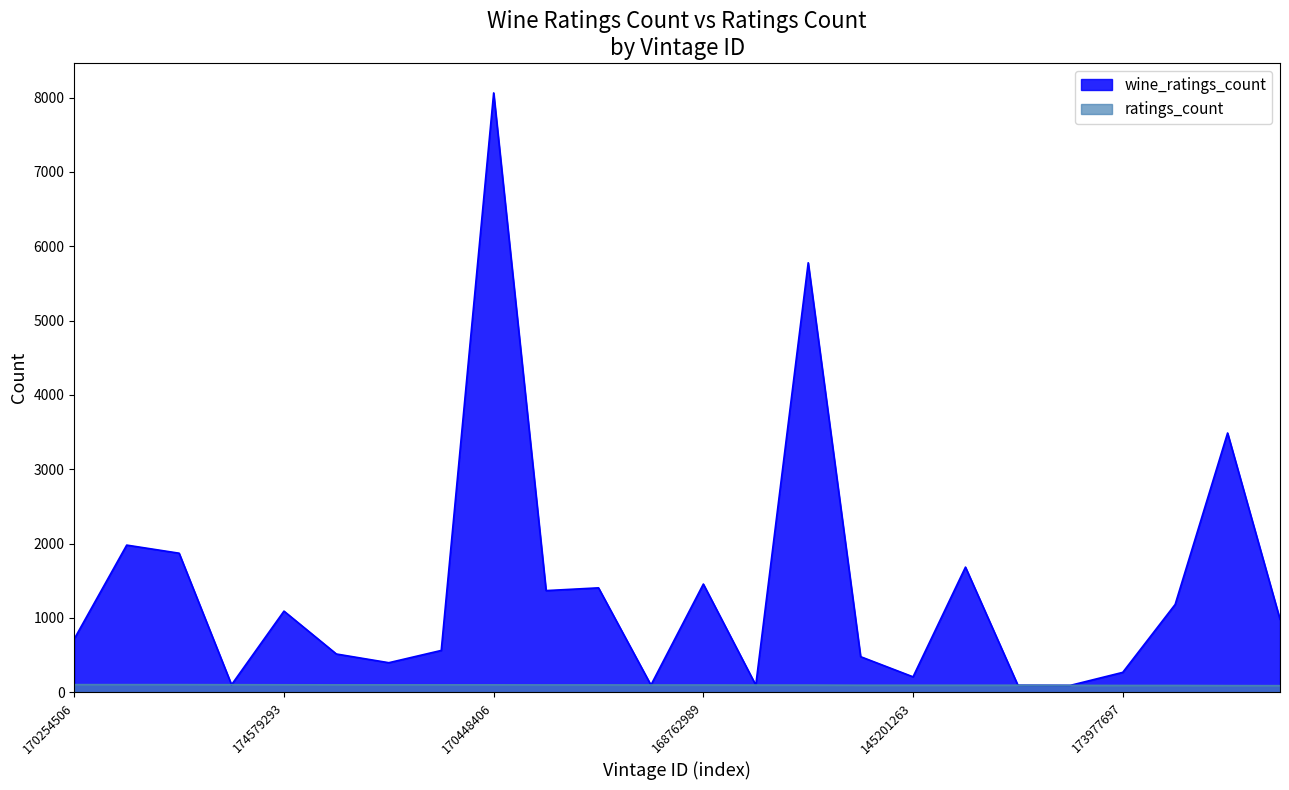

True or false: wine_ratings_count and ratings_count cross at least once.

False